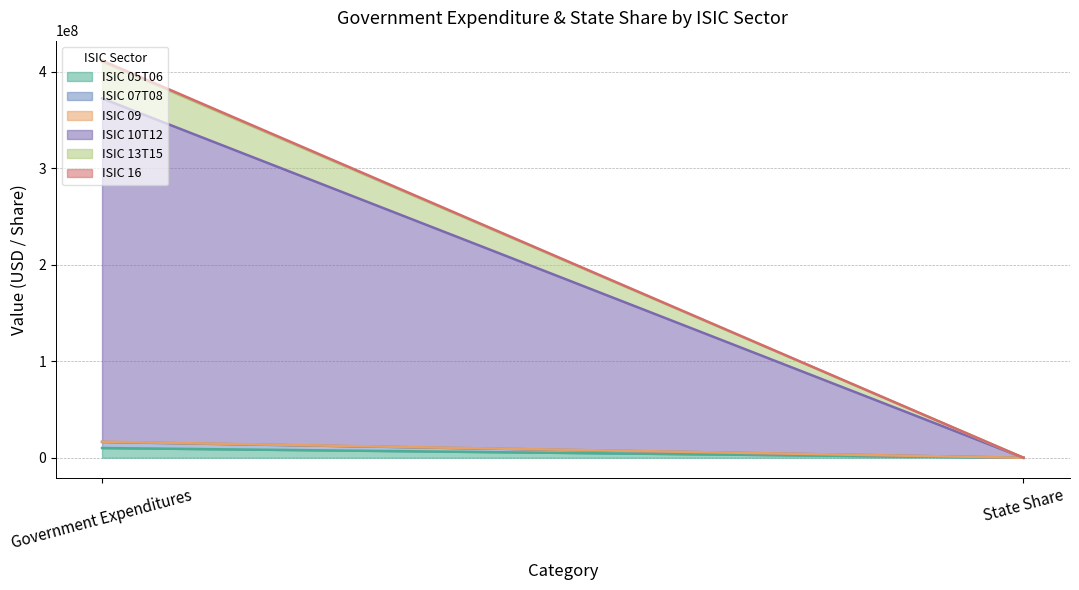

At which category is the sum across all series the highest?

Government Expenditures